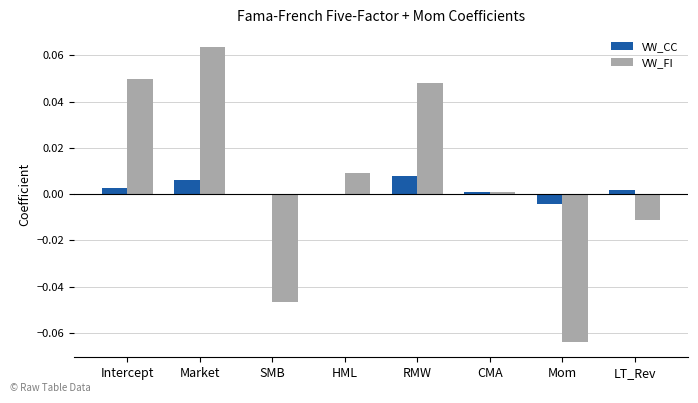

What are all the series names shown in the legend?

VW_CC, VW_FI